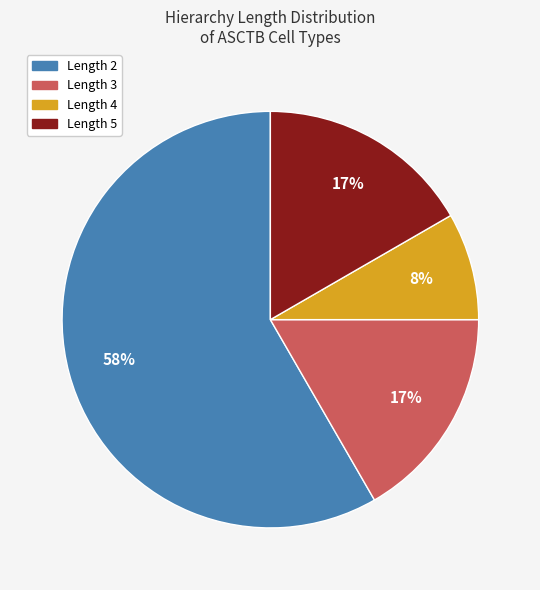

To the nearest percent, what is the difference between the largest and smallest slice percentages?

50%